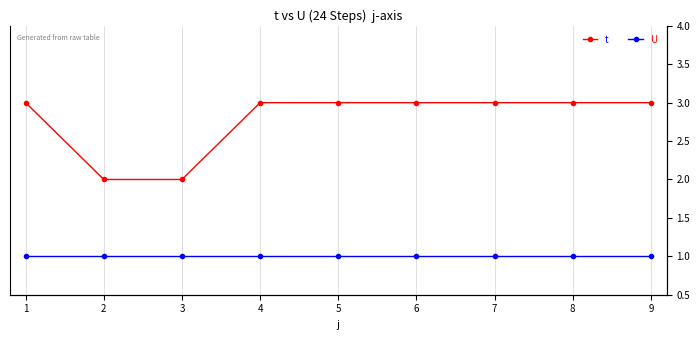

List the labels in order of t value, smallest first.

2, 3, 1, 4, 5, 6, 7, 8, 9